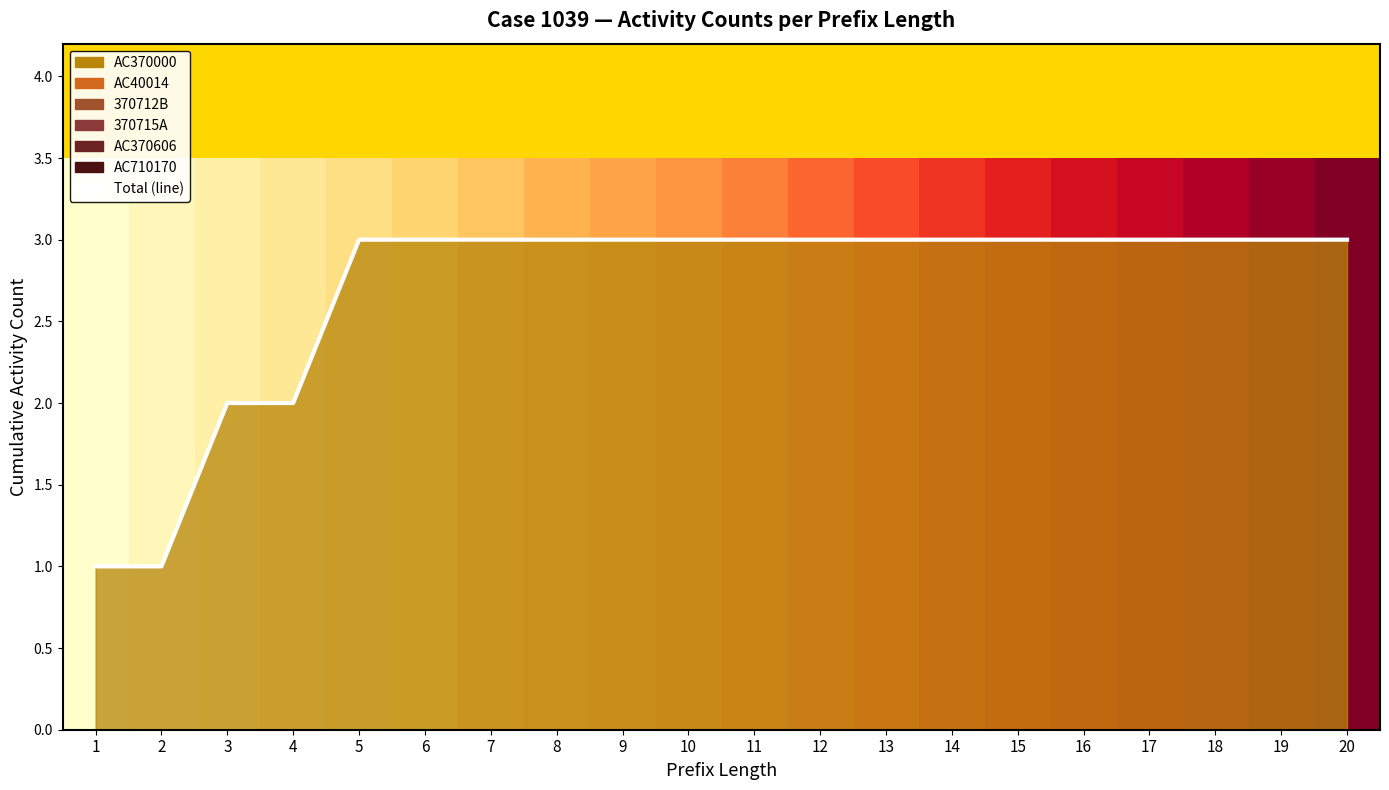

Reading left to right, extract all data points from this chart.

AC370000: 1=1	2=1	3=2	4=2	5=3	6=3	7=3	8=3	9=3	10=3	11=3	12=3	13=3	14=3	15=3	16=3	17=3	18=3	19=3	20=3
AC40014: 1=0	2=0	3=0	4=0	5=0	6=0	7=0	8=0	9=0	10=0	11=0	12=0	13=0	14=0	15=0	16=0	17=0	18=0	19=0	20=0
370712B: 1=0	2=0	3=0	4=0	5=0	6=0	7=0	8=0	9=0	10=0	11=0	12=0	13=0	14=0	15=0	16=0	17=0	18=0	19=0	20=0
370715A: 1=0	2=0	3=0	4=0	5=0	6=0	7=0	8=0	9=0	10=0	11=0	12=0	13=0	14=0	15=0	16=0	17=0	18=0	19=0	20=0
AC370606: 1=0	2=0	3=0	4=0	5=0	6=0	7=0	8=0	9=0	10=0	11=0	12=0	13=0	14=0	15=0	16=0	17=0	18=0	19=0	20=0
AC710170: 1=0	2=0	3=0	4=0	5=0	6=0	7=0	8=0	9=0	10=0	11=0	12=0	13=0	14=0	15=0	16=0	17=0	18=0	19=0	20=0